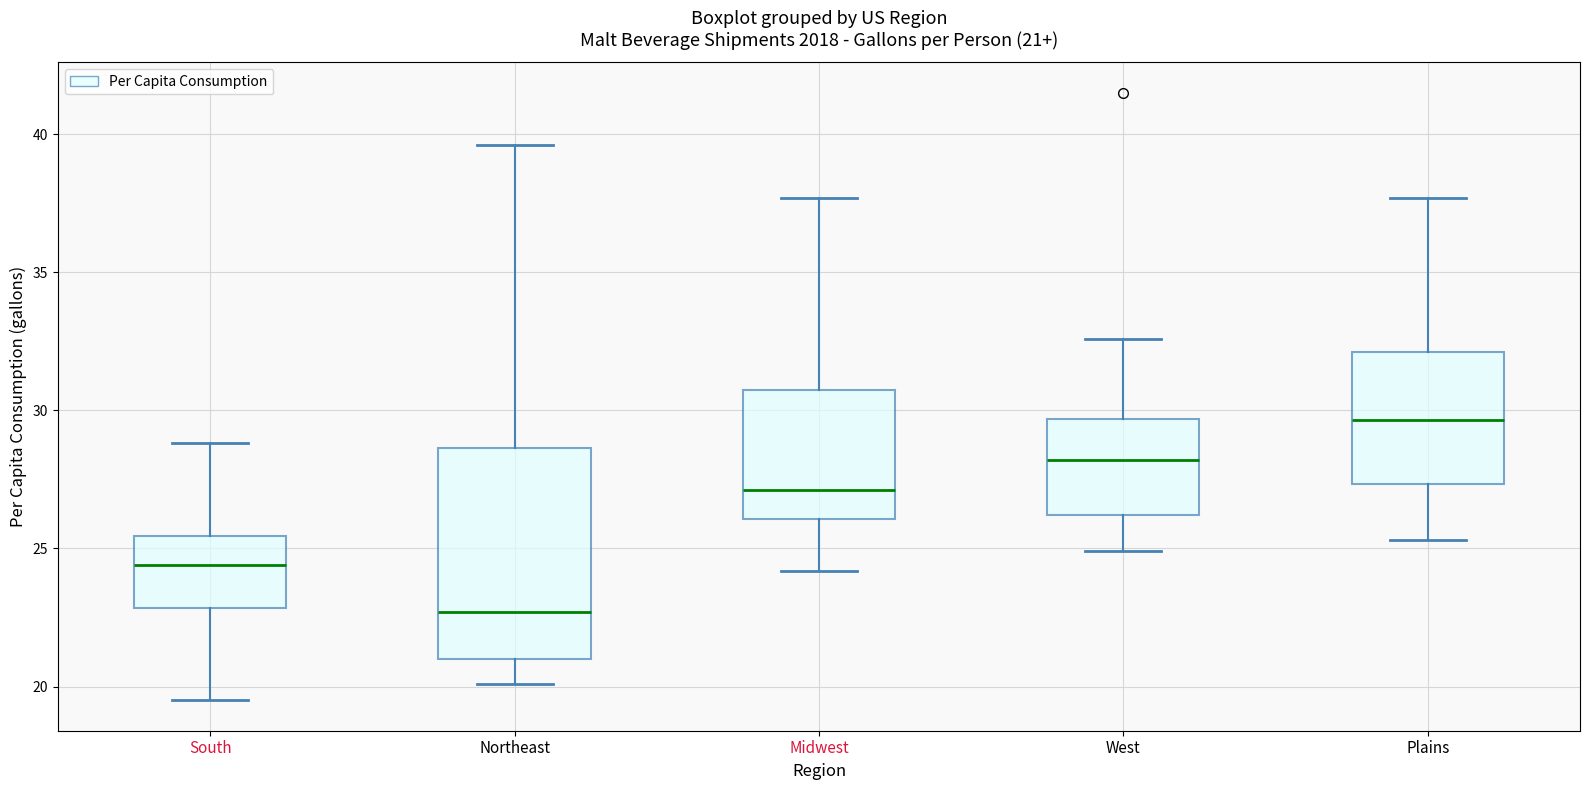

Comparing the boxes themselves (not the whiskers), which one is the tallest?

Northeast